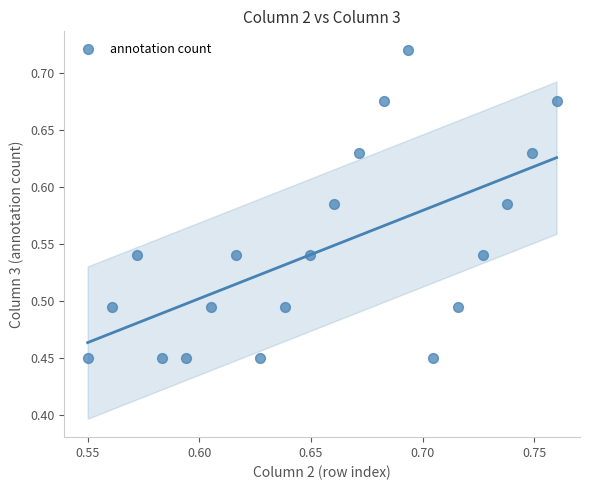

What is the range of Y values (max minus min)?

0.3